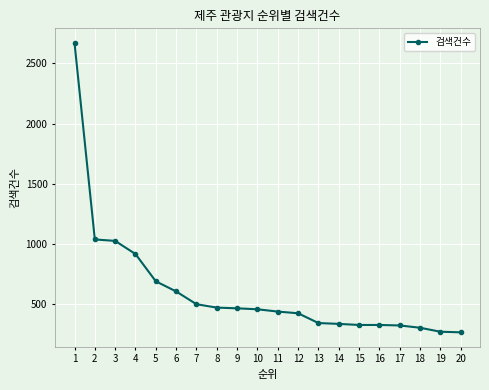

What is the greatest value displayed?

2669